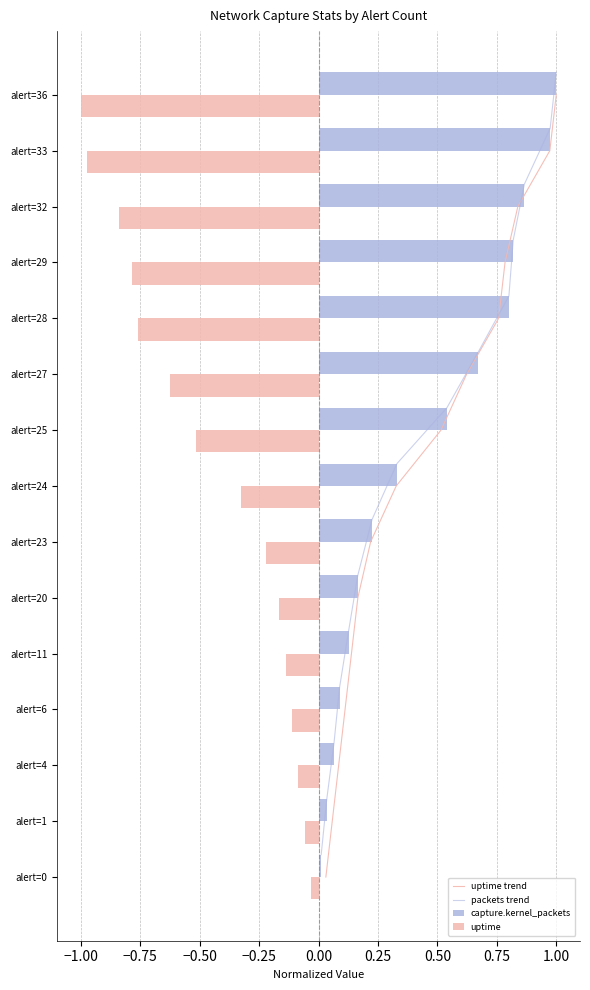

How many distinct data groups are displayed?

4